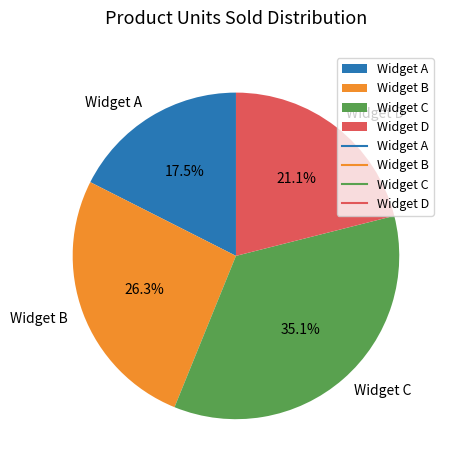

How many segments does this pie chart have?

4